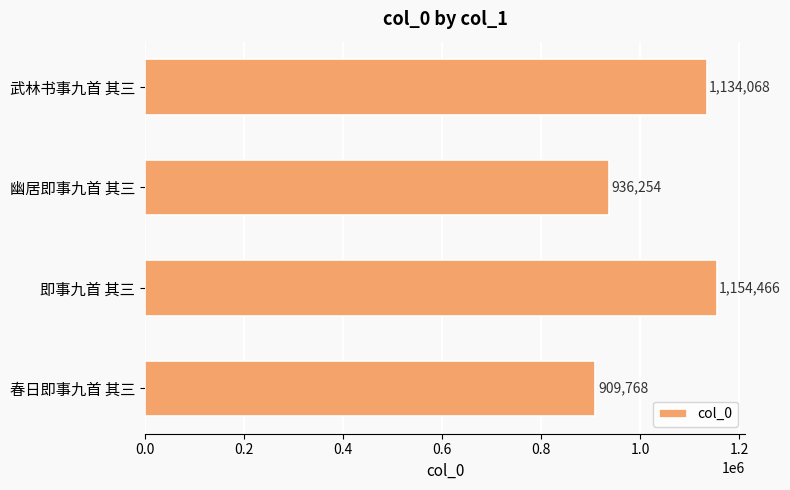

How many bars are there in total?

4